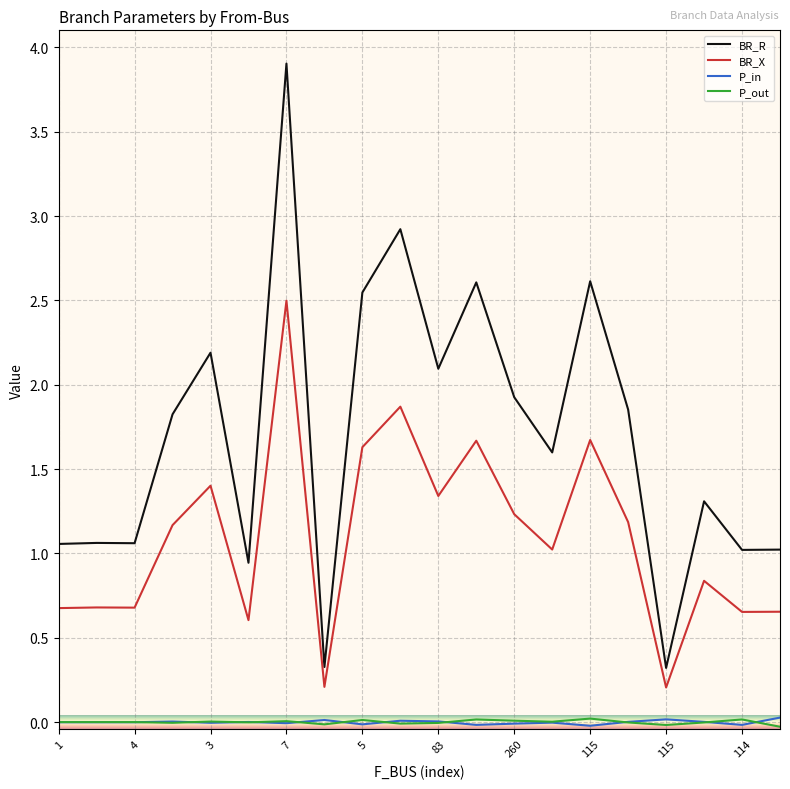

Which series has the largest total across all categories?

BR_R